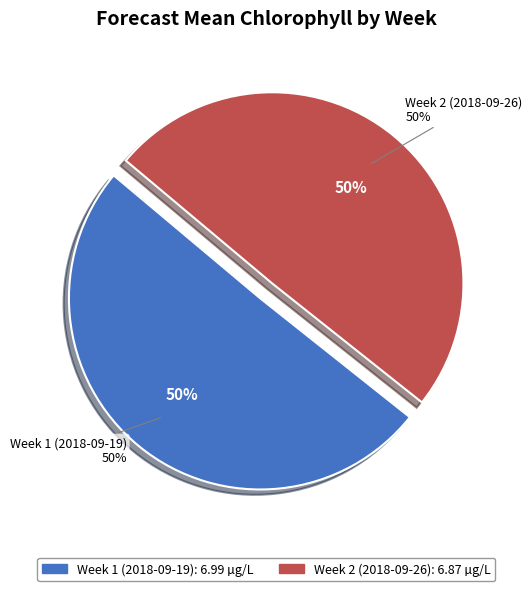

How much of the chart is everything except Week 2 (2018-09-26)?

50.4%